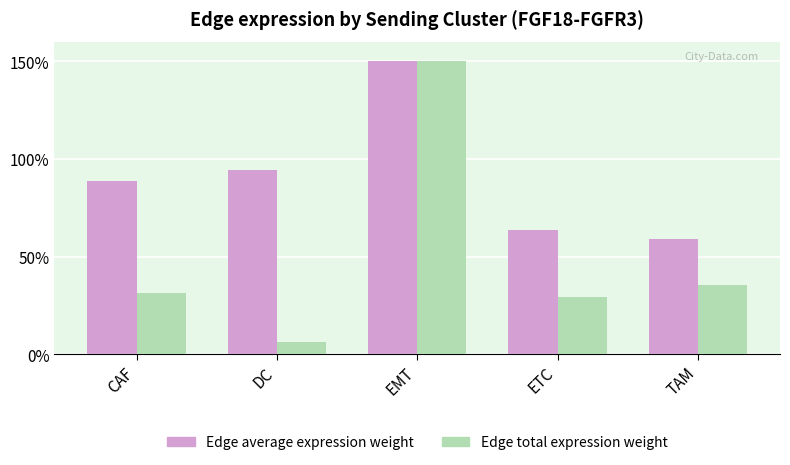

Reading left to right, transcribe all the data shown in this chart.

Edge average expression weight: CAF=0.9	DC=0.9	EMT=1.5	ETC=0.6	TAM=0.6
Edge total expression weight: CAF=0.3	DC=0.1	EMT=1.5	ETC=0.3	TAM=0.4